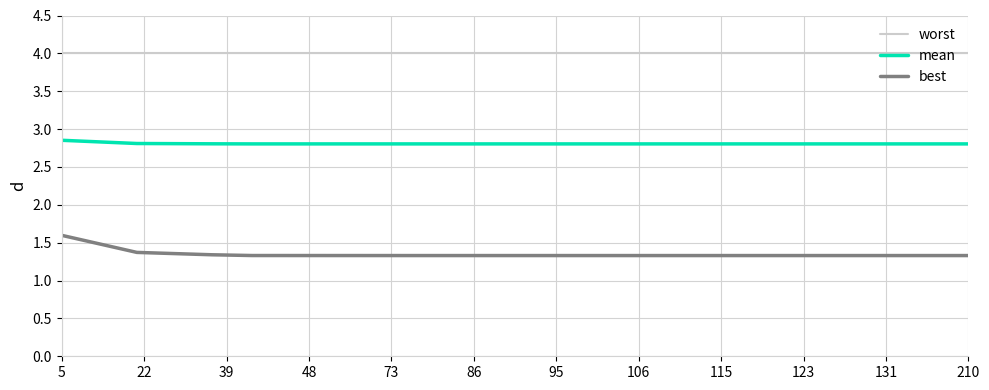

What is the minimum value for mean?

2.8